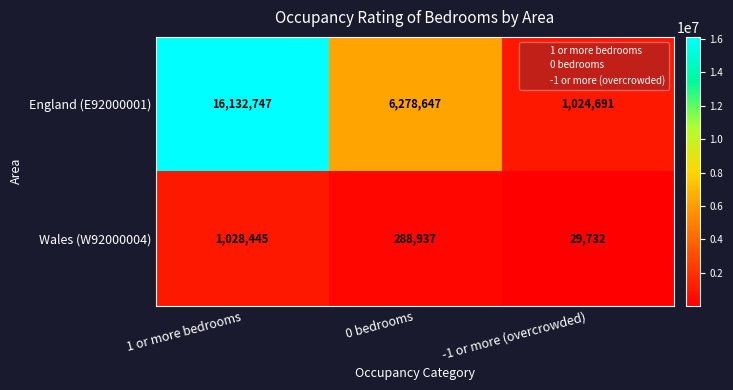

At 1 or more bedrooms, list the series in order from smallest to largest.

Wales (W92000004), England (E92000001)